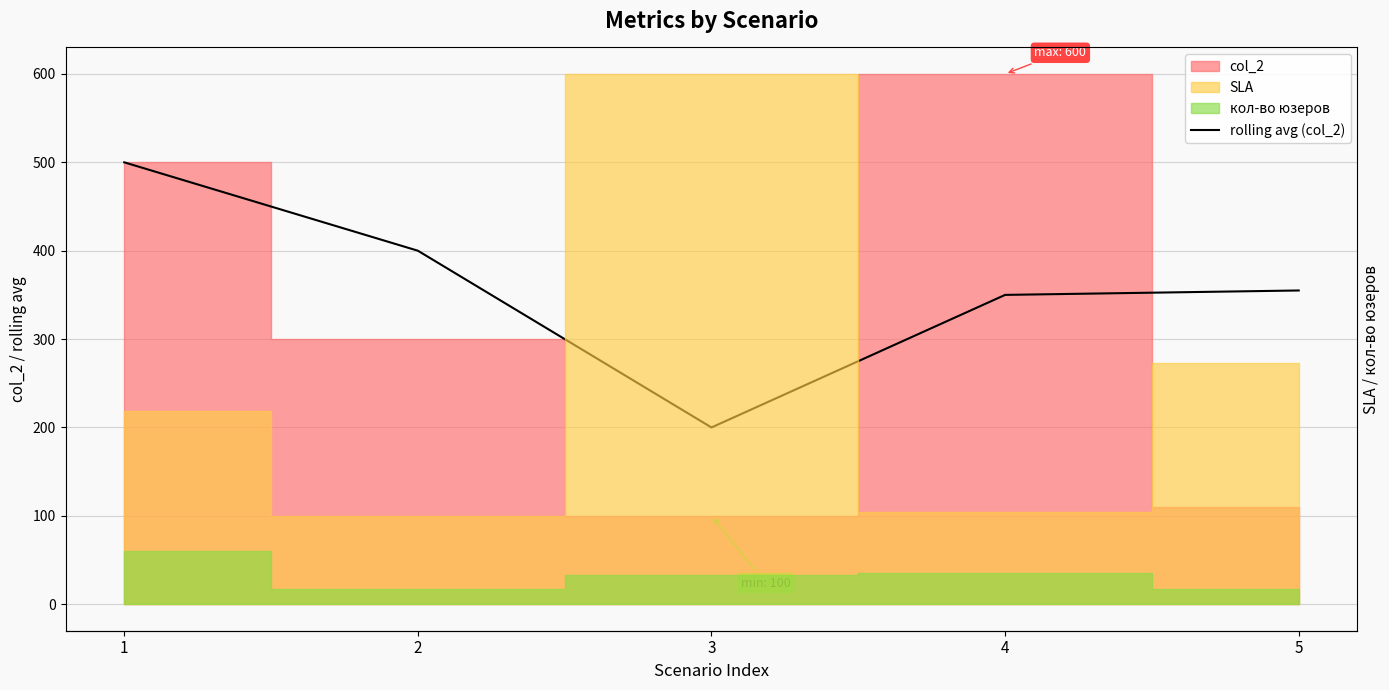

How many values are below 355?

2